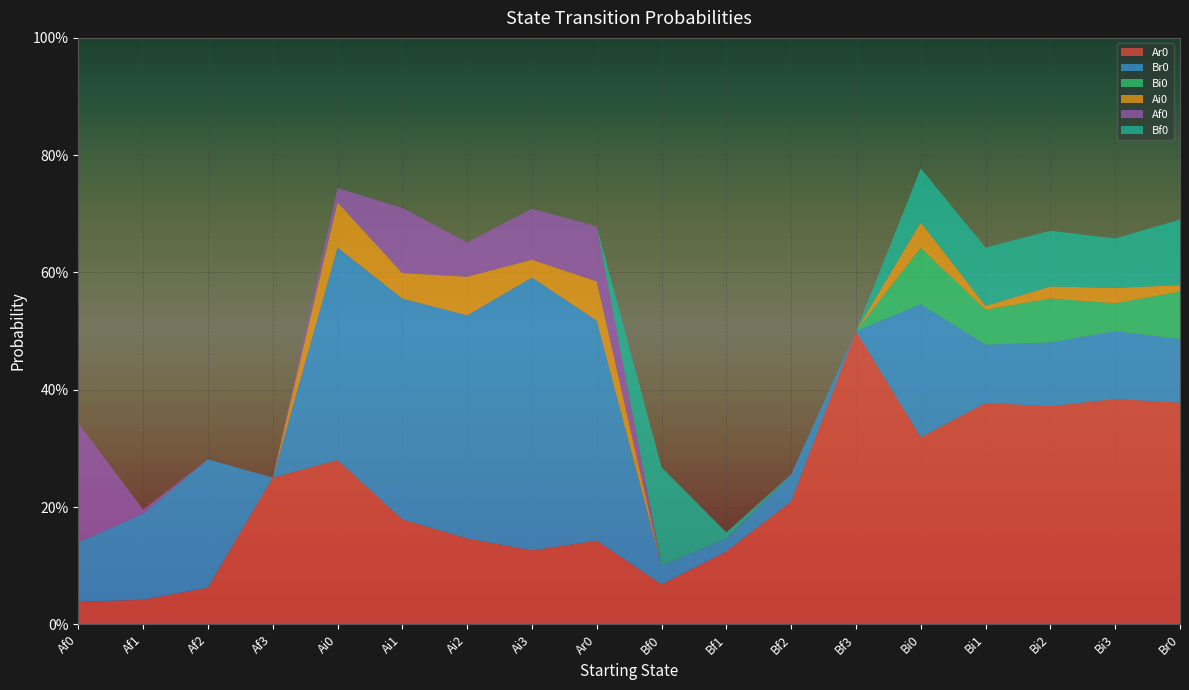

Reading right to left, list all the values displayed in this chart.

Ar0: 0.4	0.4	0.4	0.4	0.3	0.5	0.2	0.1	0.1	0.1	0.1	0.1	0.2	0.3	0.2	0.1	0.0	0.0
Br0: 0.1	0.1	0.1	0.1	0.2	0.0	0.0	0.0	0.0	0.4	0.5	0.4	0.4	0.4	0.0	0.2	0.1	0.1
Bi0: 0.1	0.0	0.1	0.1	0.1	0.0	0.0	0.0	0.0	0.0	0.0	0.0	0.0	0.0	0.0	0.0	0.0	0.0
Ai0: 0.0	0.0	0.0	0.0	0.0	0.0	0.0	0.0	0.0	0.1	0.0	0.1	0.0	0.1	0.0	0.0	0.0	0.0
Af0: 0.0	0.0	0.0	0.0	0.0	0.0	0.0	0.0	0.0	0.1	0.1	0.1	0.1	0.0	0.0	0.0	0.0	0.2
Bf0: 0.1	0.1	0.1	0.1	0.1	0.0	0.0	0.0	0.2	0.0	0.0	0.0	0.0	0.0	0.0	0.0	0.0	0.0